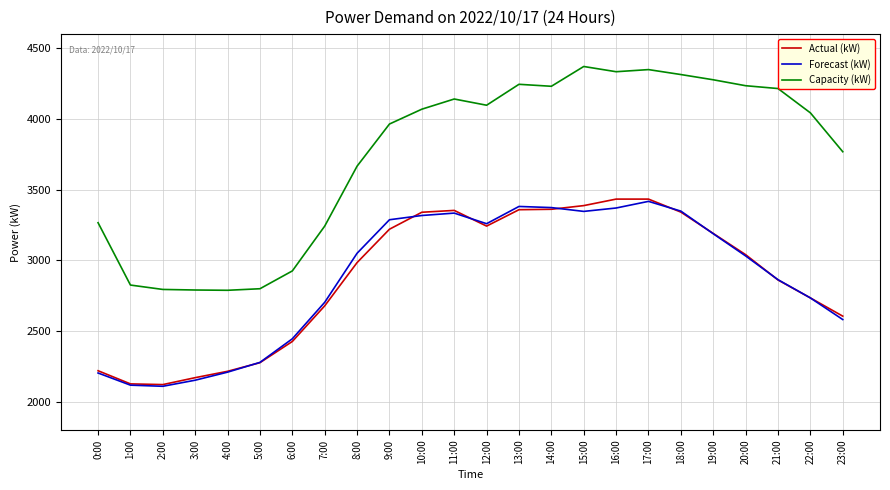

True or false: Capacity (kW) has a value of 5780 at 17:00.

False